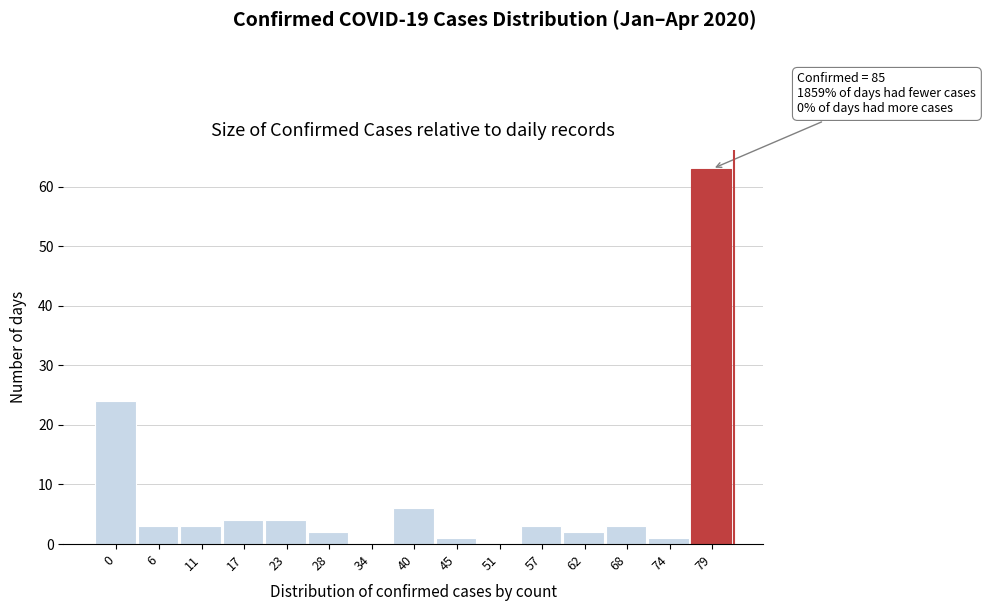

Reading left to right, transcribe all the data shown in this chart.

0=24	6=3	11=3	17=4	23=4	28=2	34=0	40=6	45=1	51=0	57=3	62=2	68=3	74=1	79=63